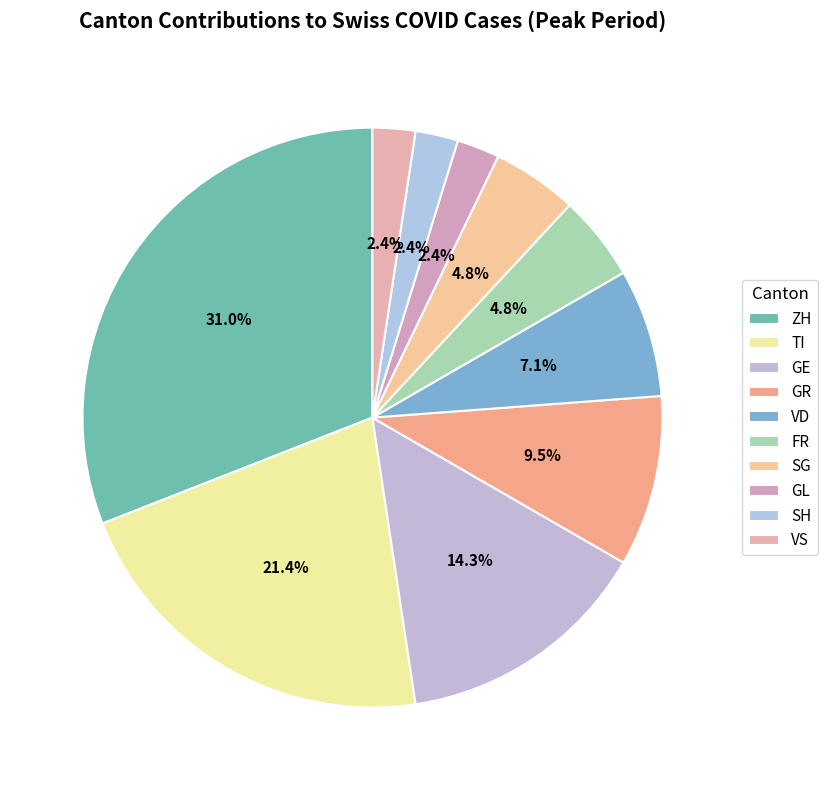

To the nearest percent, what percentage of the pie is VS?

2%